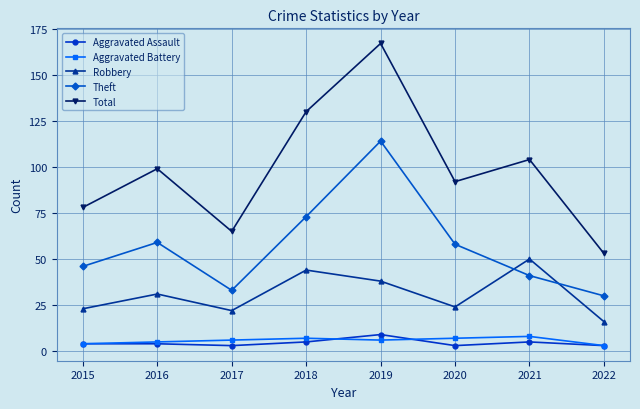

Where do Robbery and Theft first cross each other?

2020 and 2021